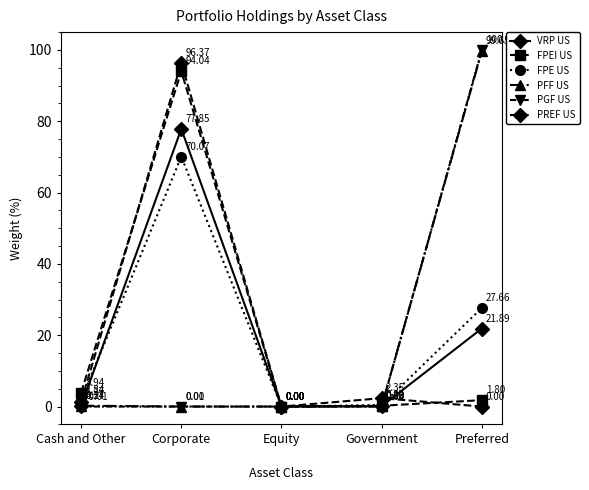

Which category has the lowest value in the PGF US series?

Cash and Other
